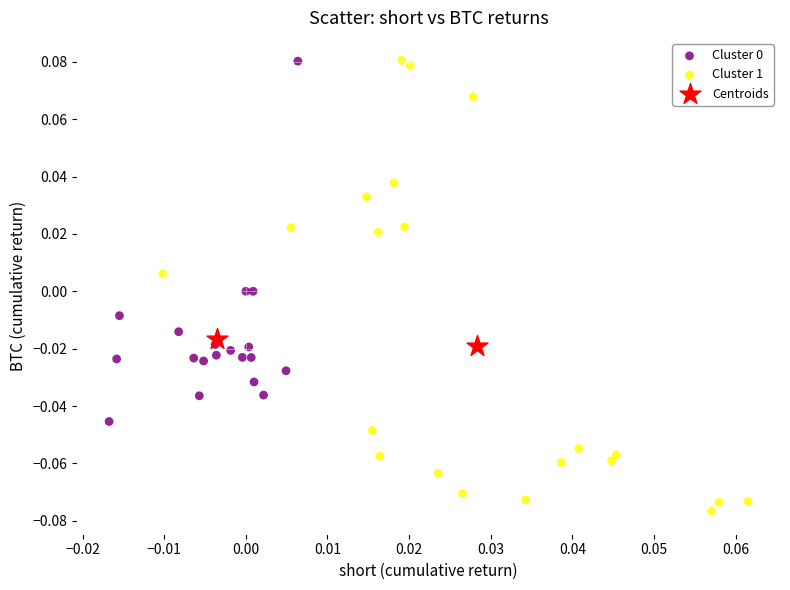

Which series reaches the minimum Y coordinate?

Cluster 1